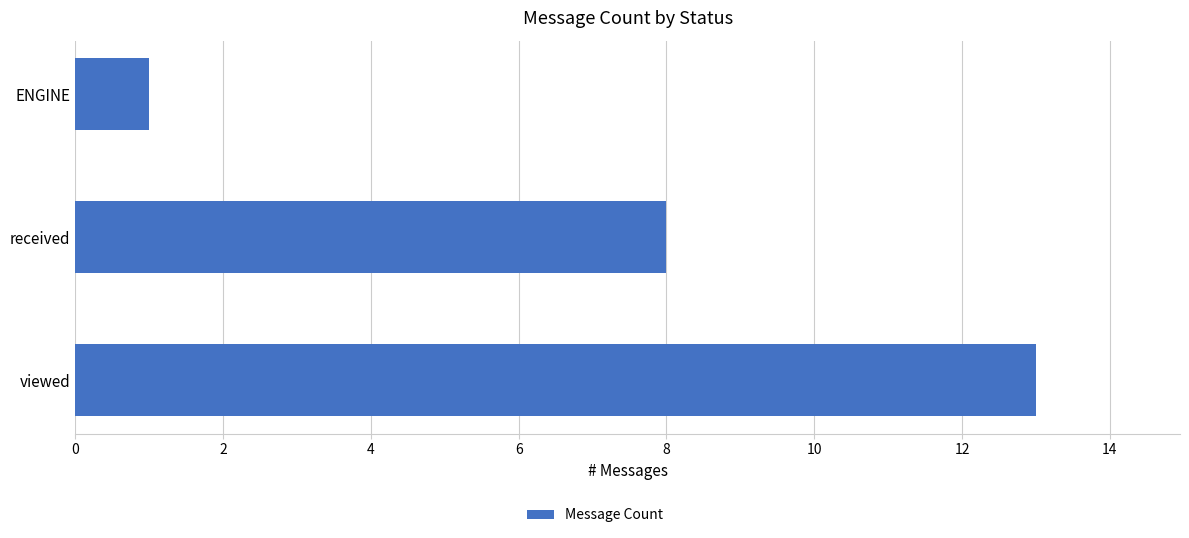

Count the number of categories in the chart.

3